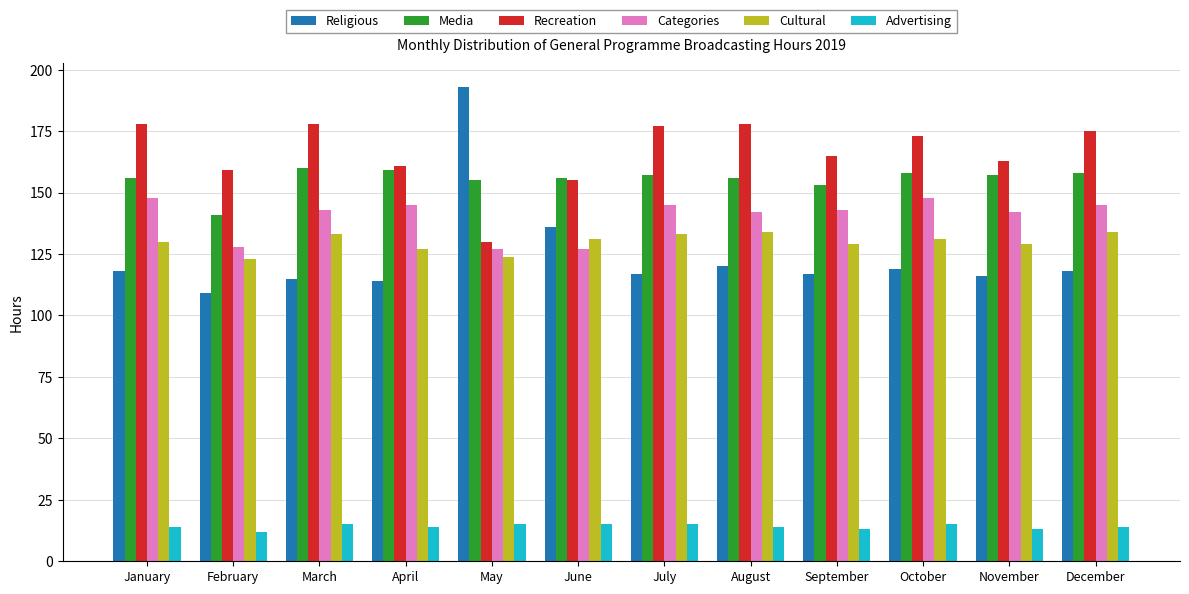

Which series has the widest spread of values?

Religious